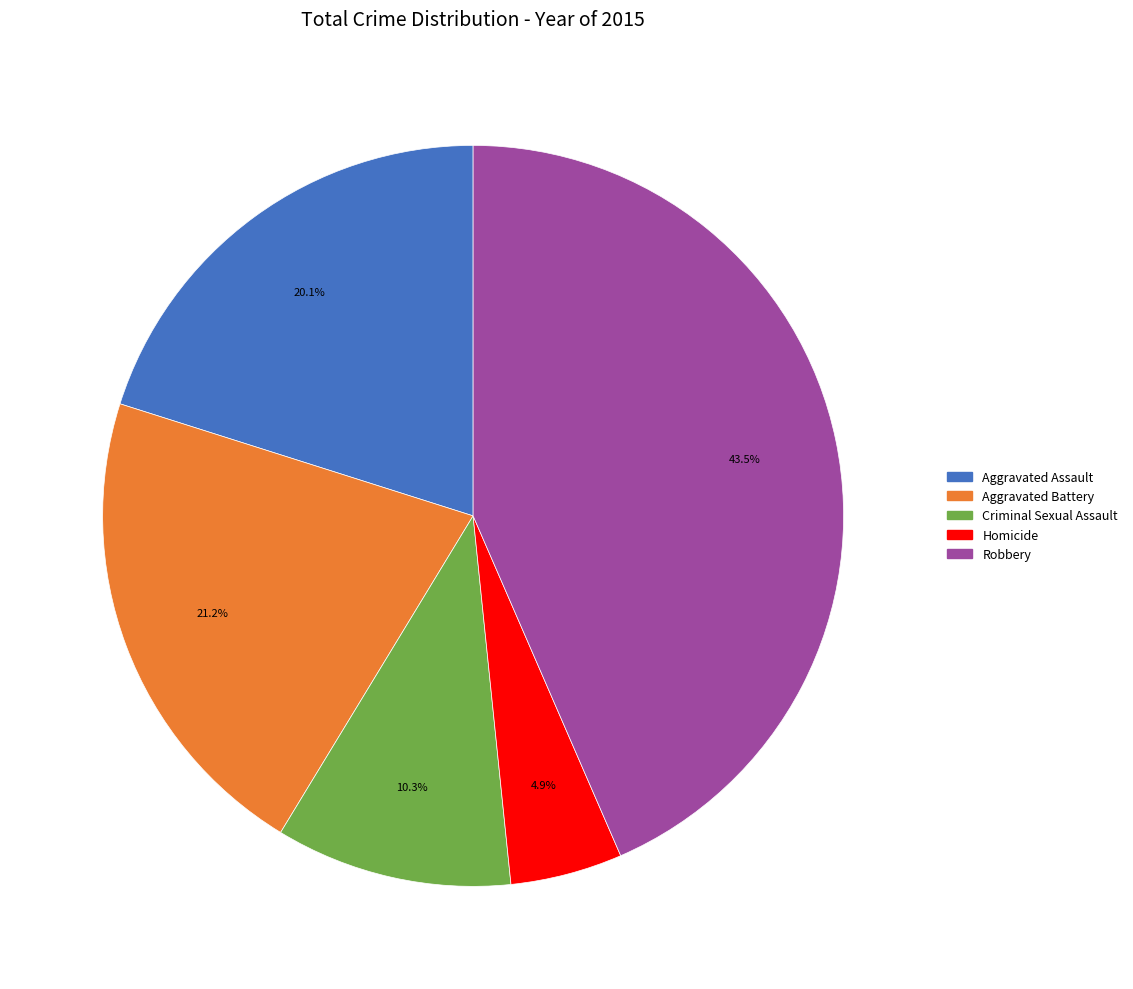

To the nearest percent, what is the difference between the largest and smallest slice percentages?

39%